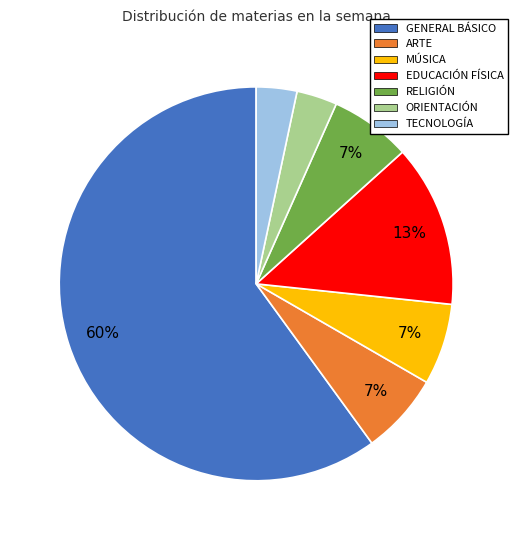

True or false: TECNOLOGÍA accounts for 3% of the total.

True